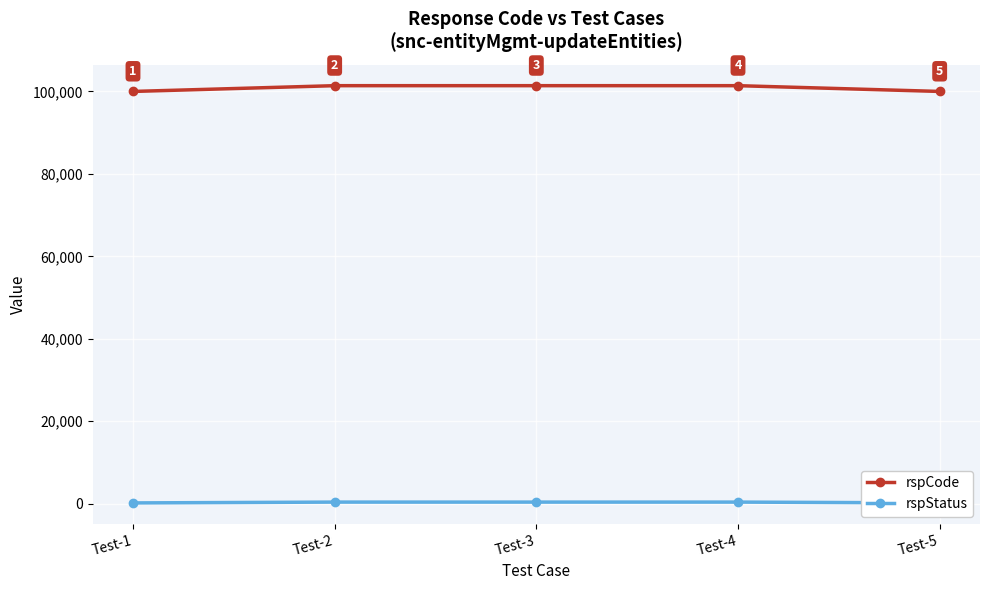

Where is rspStatus nearest to the value 300?

Test-1